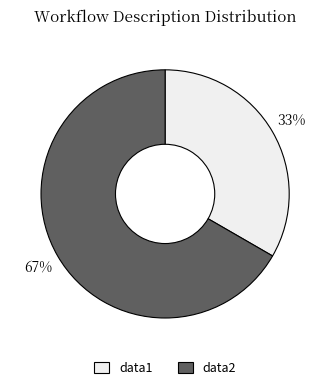

Combined, do data1 and data2 account for over 50%?

Yes